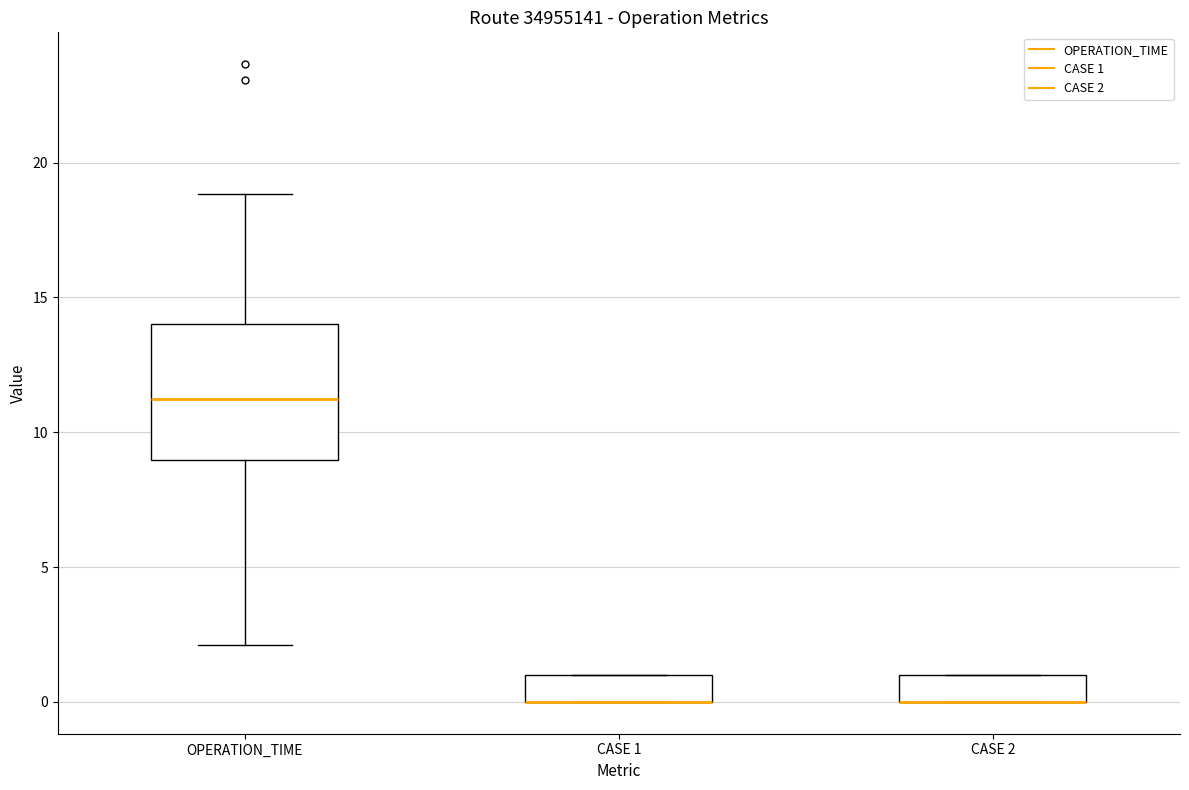

Where is the upper edge of the box for CASE 1 on the y-axis? The values are not printed on the chart, so give them approximately, as read against the axis.

1.0